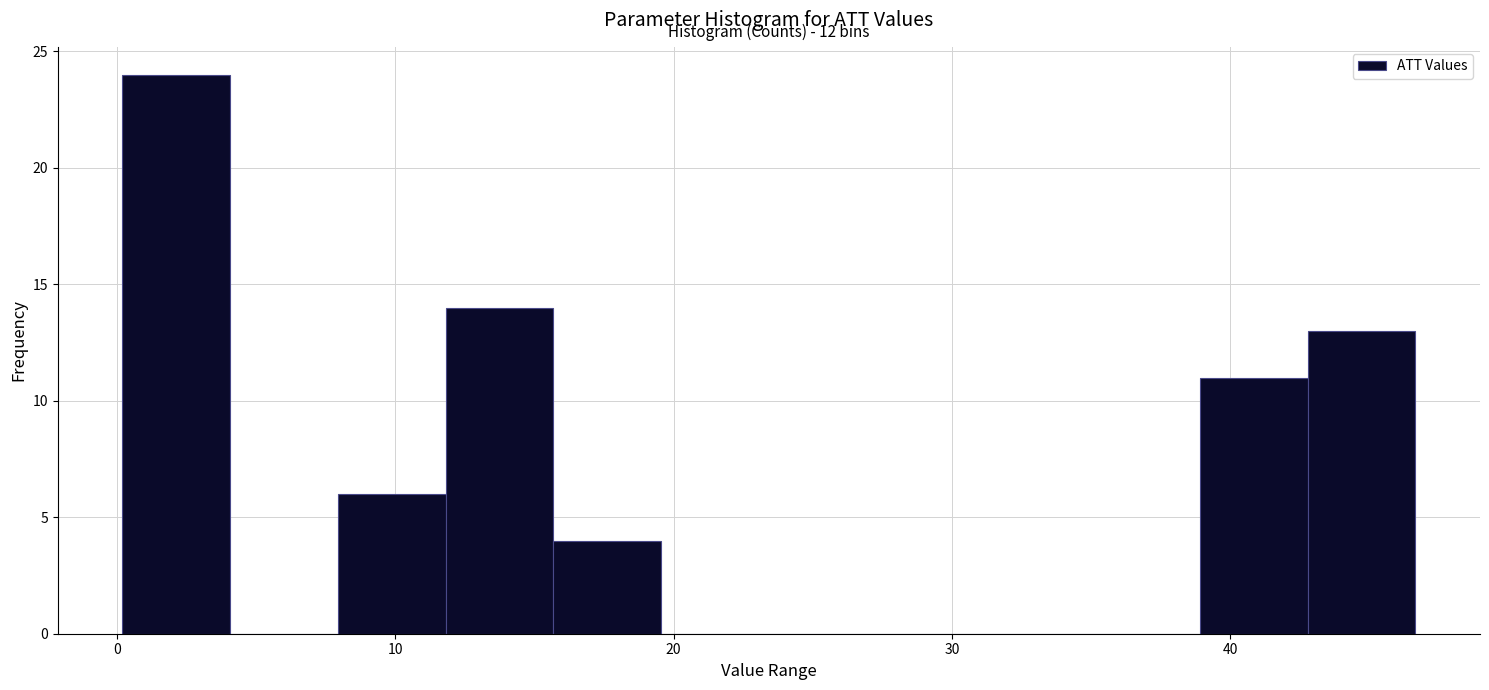

Around what value on the x-axis is the tallest bar? Give the approximate position of its centre, as read against the axis.

2